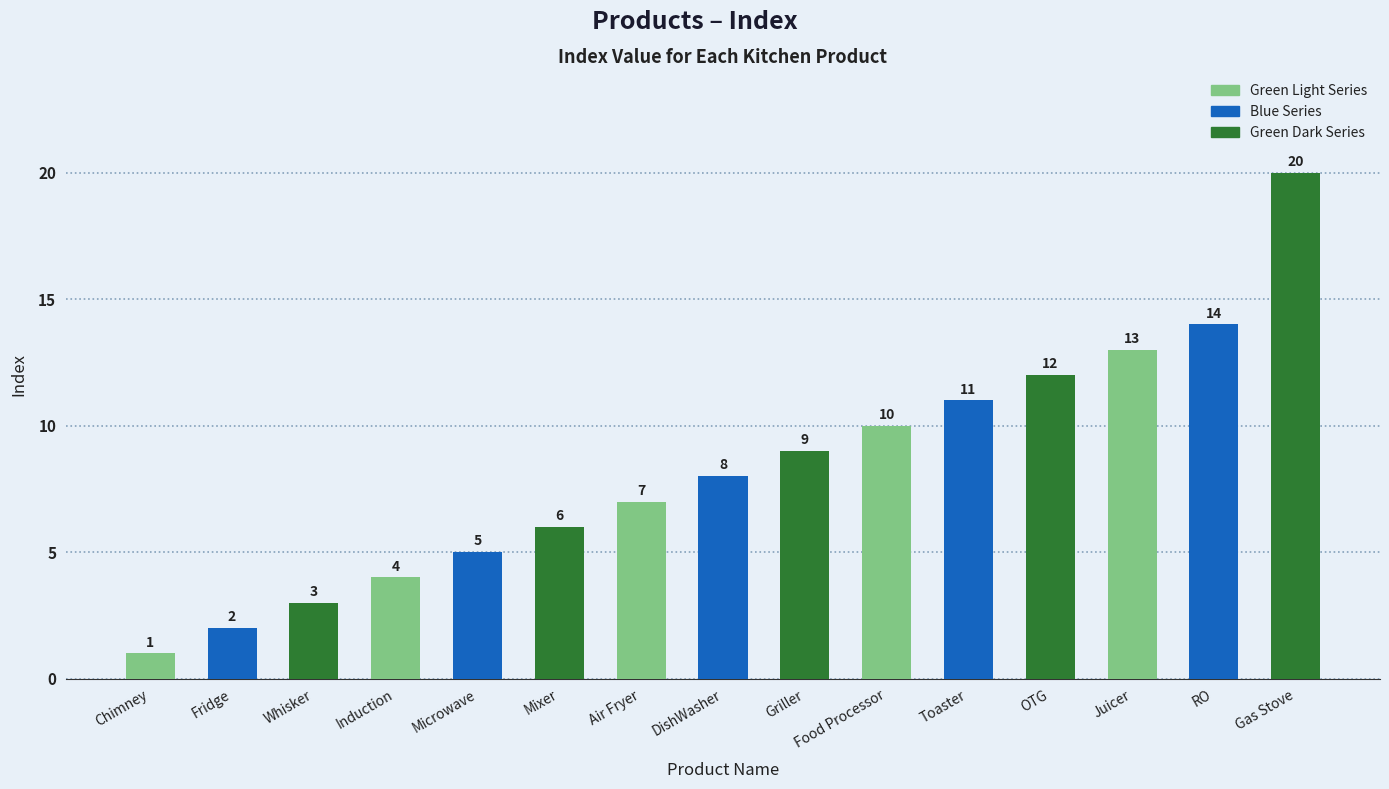

Are the bars grouped side by side (vs. stacked)?

No